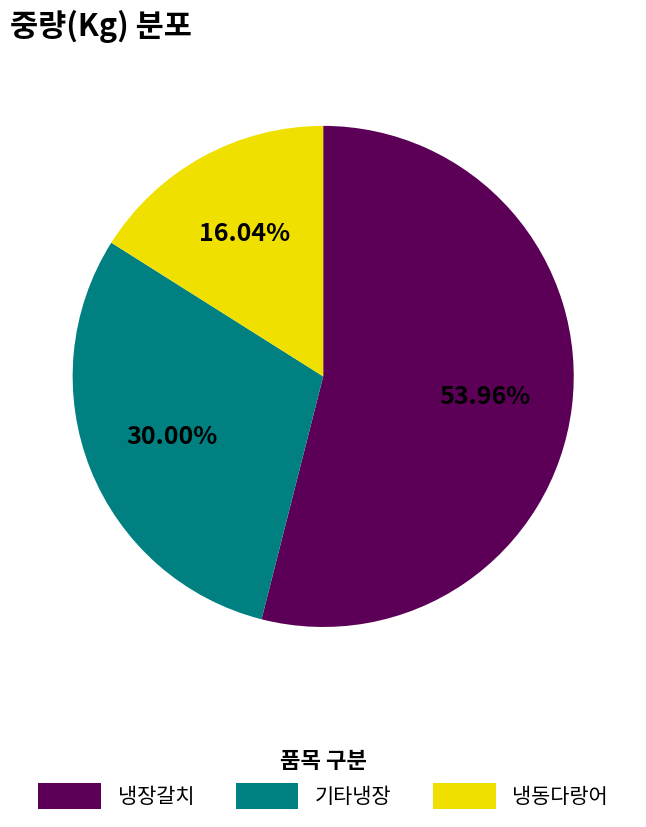

Does any single category account for the majority?

Yes